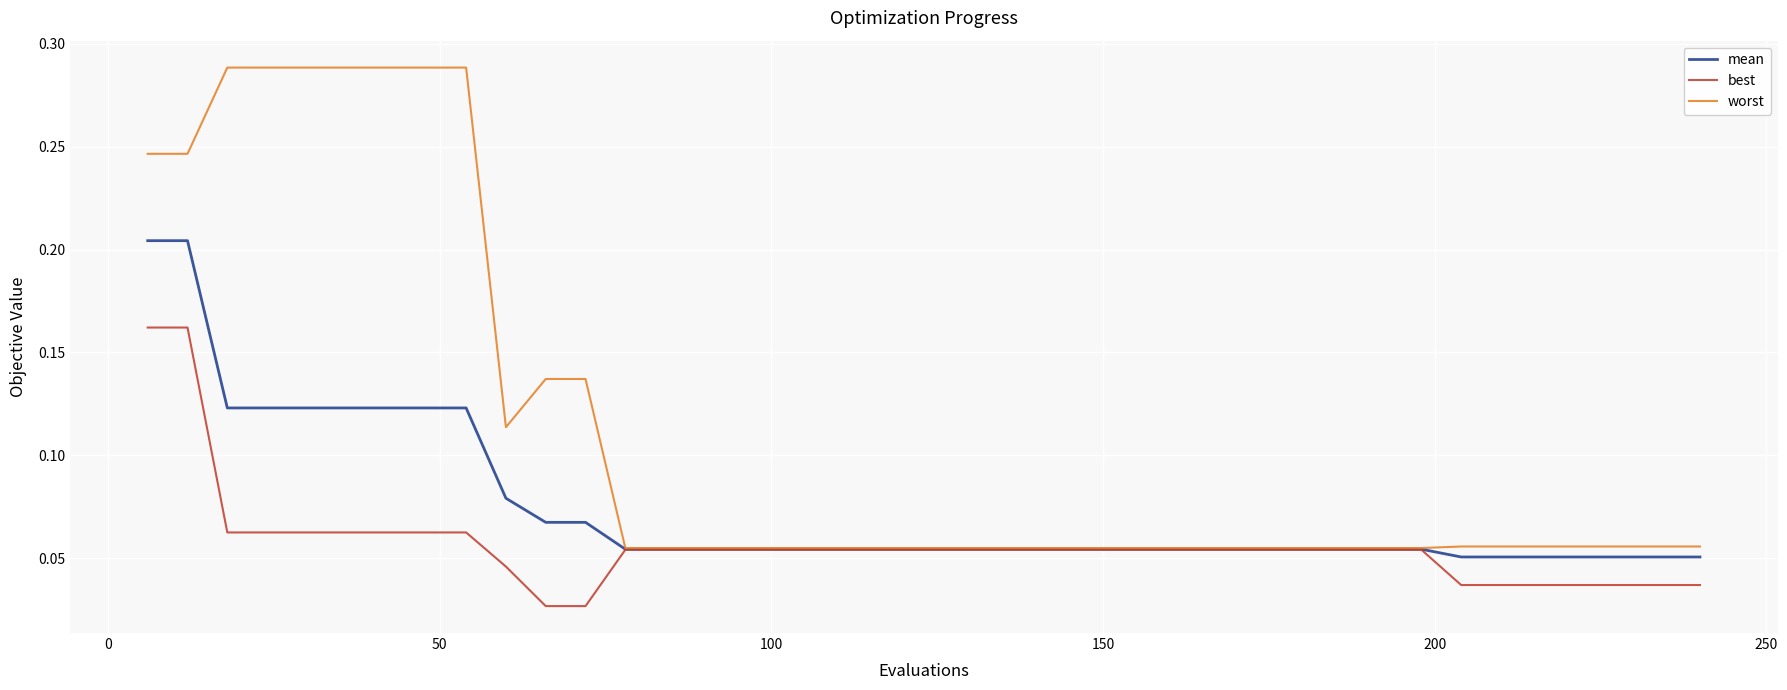

Which series has the largest total across all categories?

worst